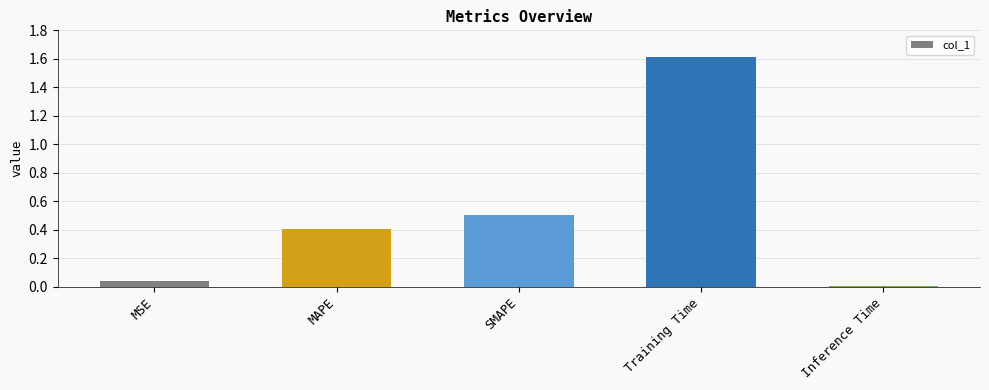

What is the label of the 5th bar from the right?

MSE